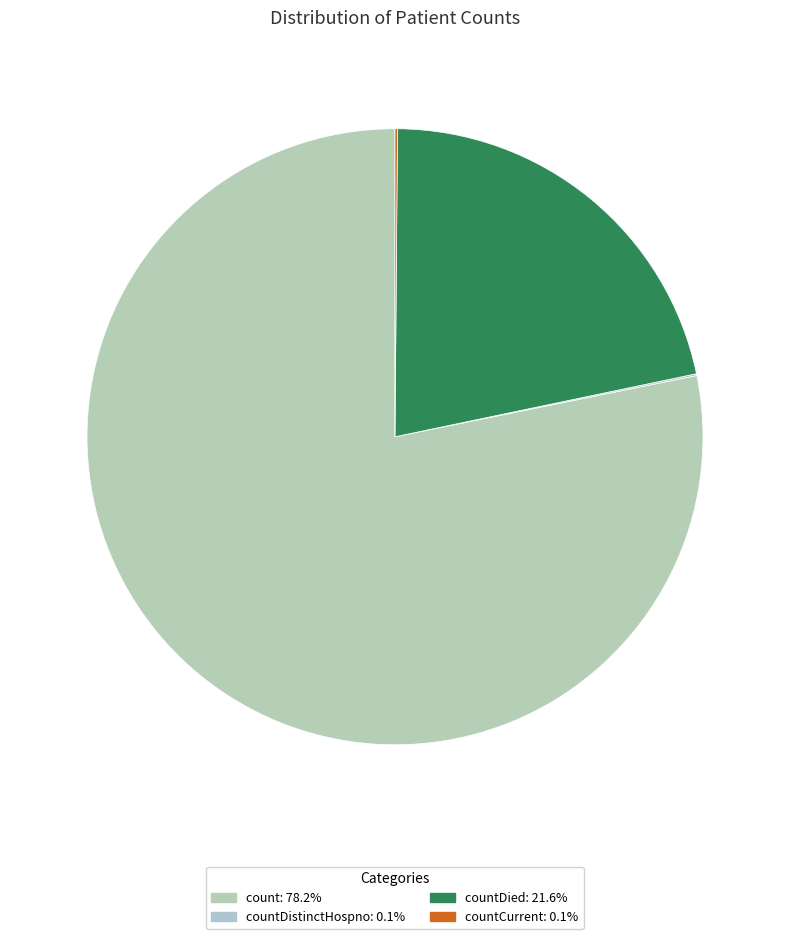

What is the largest slice in the pie chart?

count